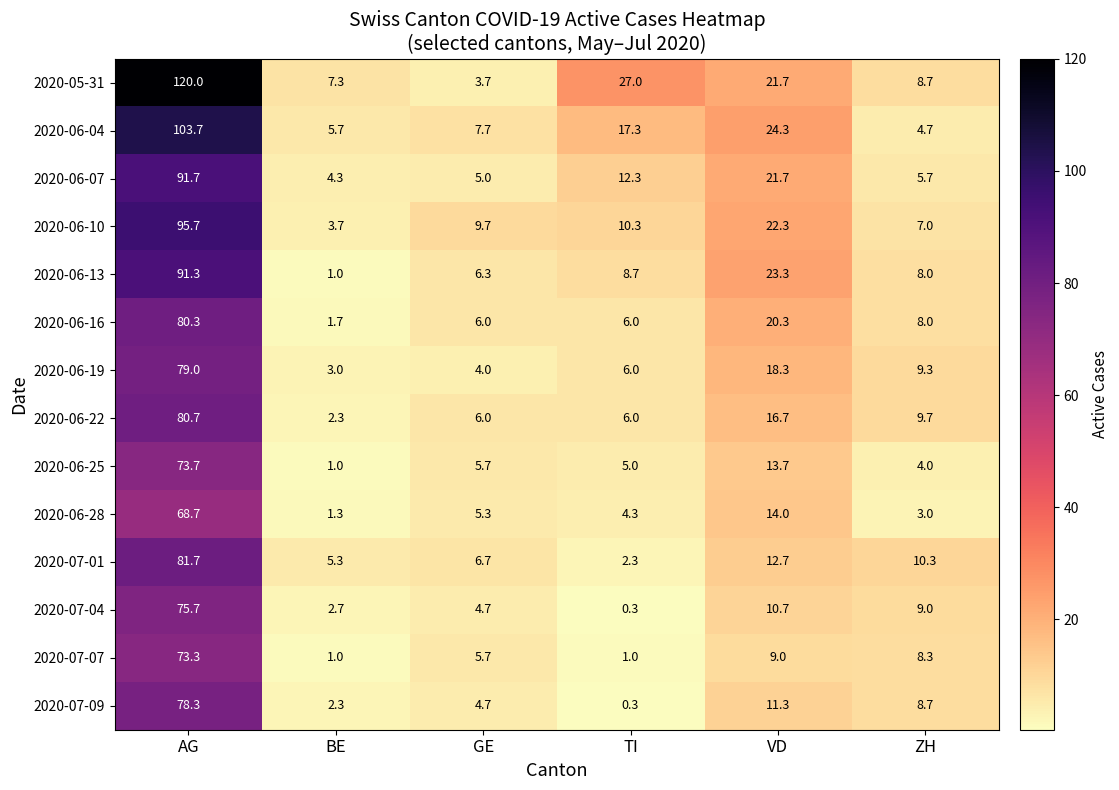

At which category is the sum across all series the highest?

AG